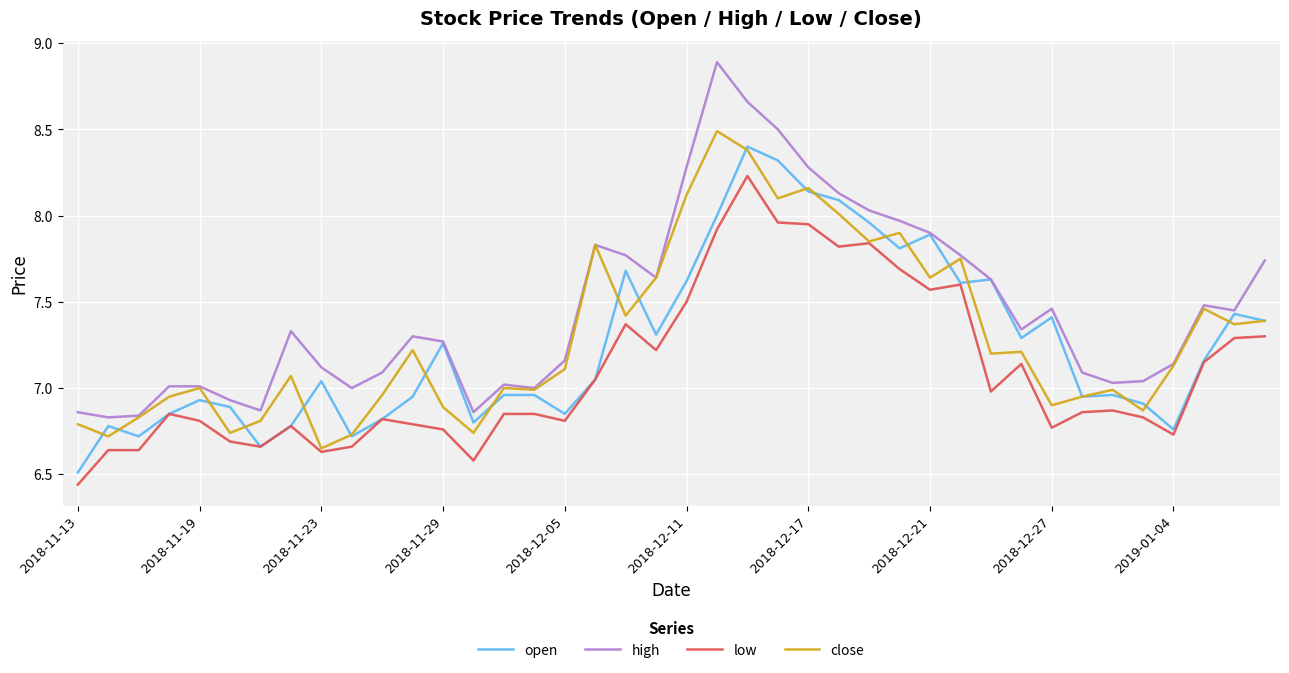

True or false: high and low cross at least once.

False